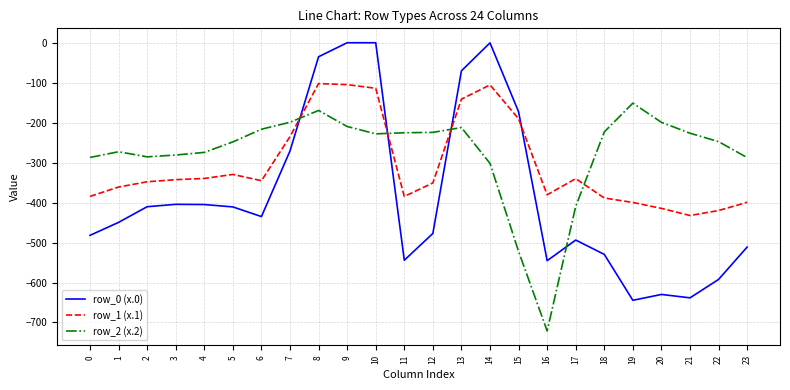

Is it true that row_2 (x.2) equals -522.2 at 15?

True